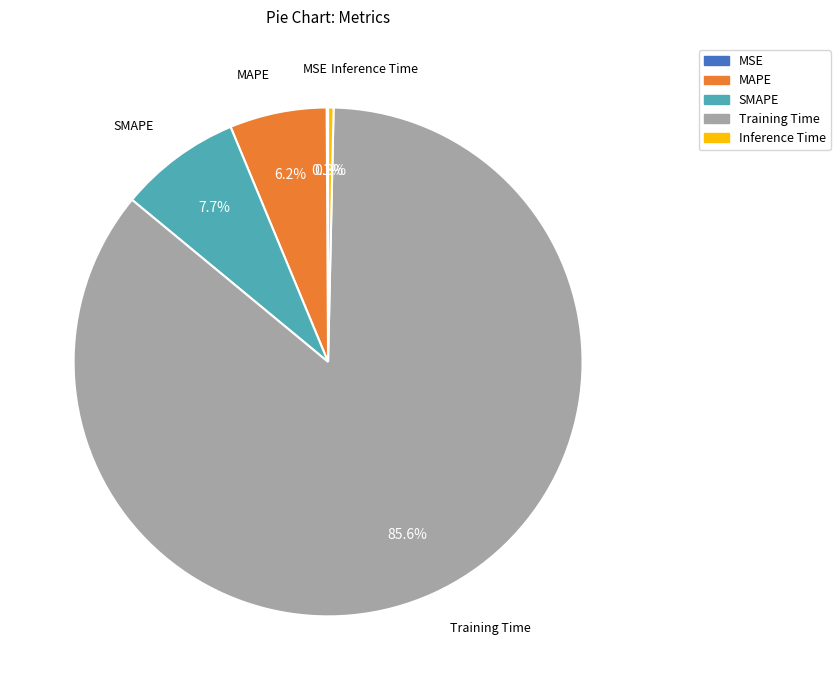

Is it true that MAPE is 1% of the pie?

False